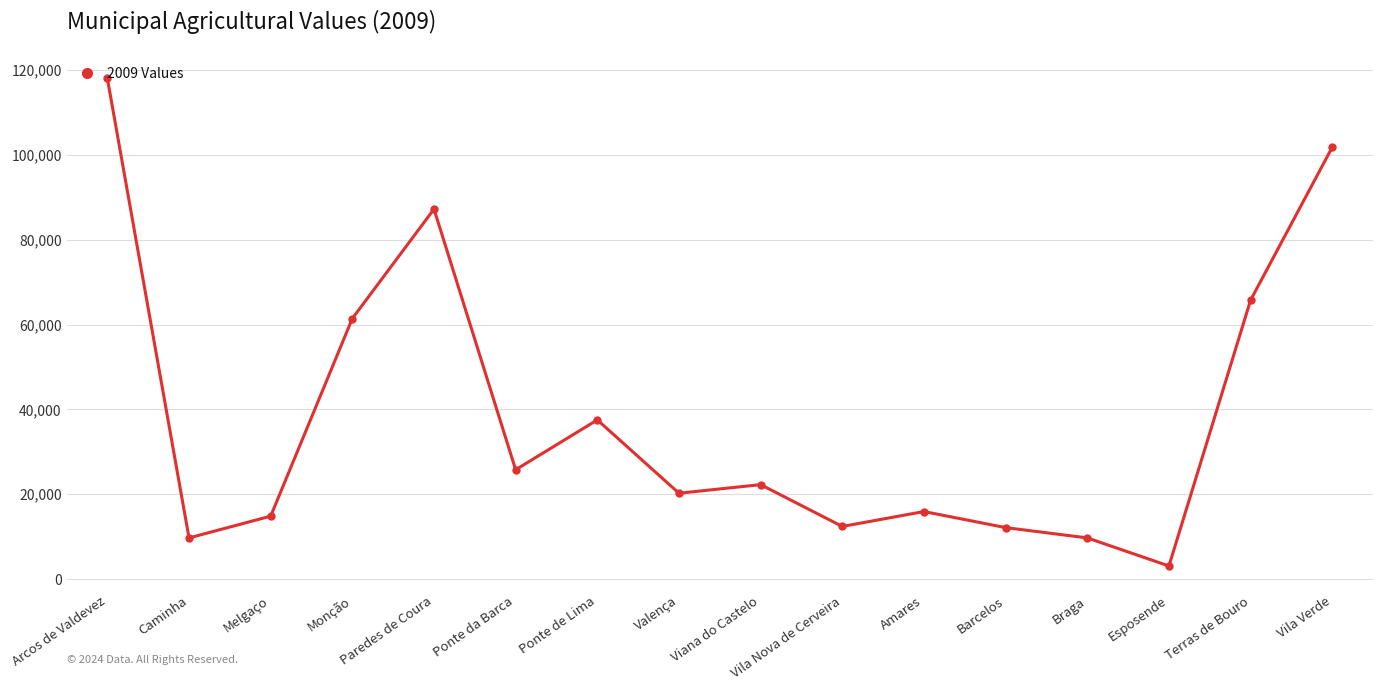

Where is the first local minimum?

Caminha